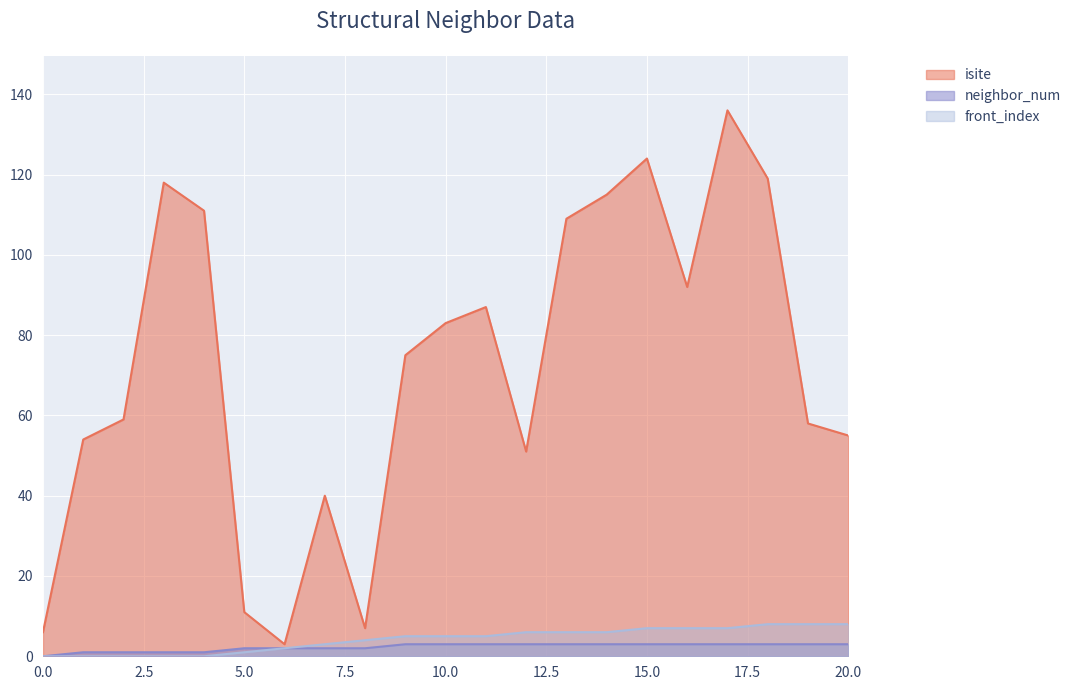

How many interior local valleys does the isite series have?

4